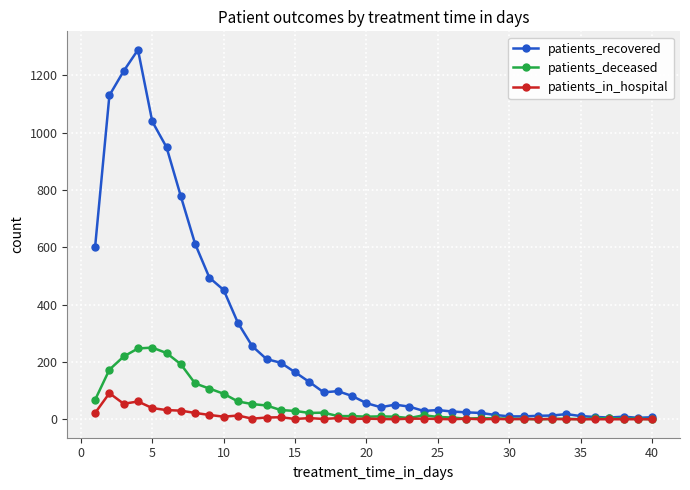

Which series has the largest range (max minus min)?

patients_recovered